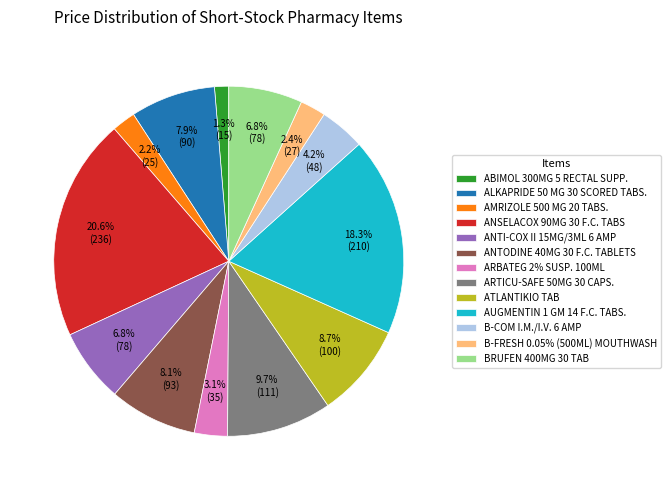

The AUGMENTIN 1 GM 14 F.C. TABS. slice represents 9% of the pie. True or false?

False